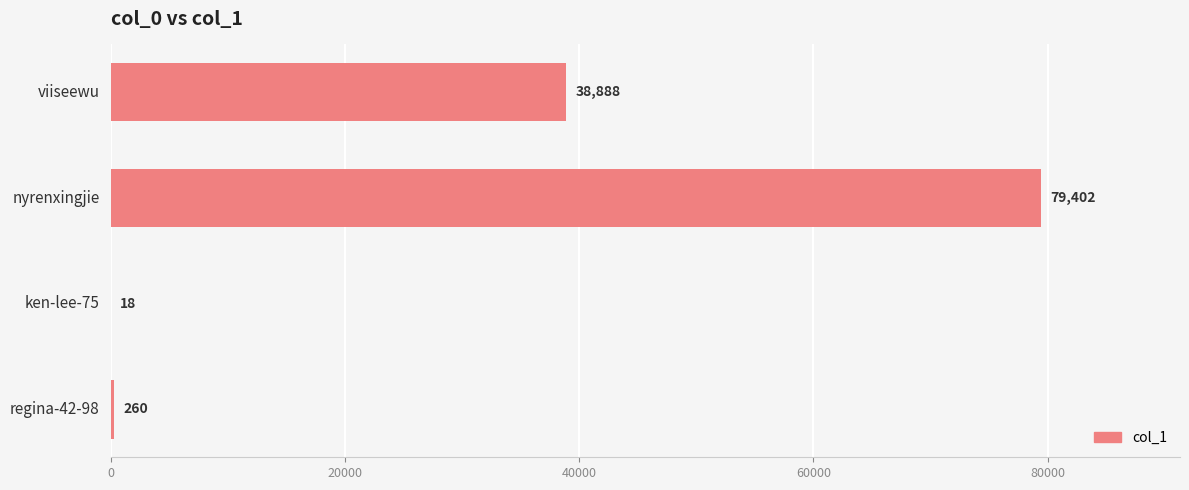

Where is the data nearest to the value 39710?

viiseewu